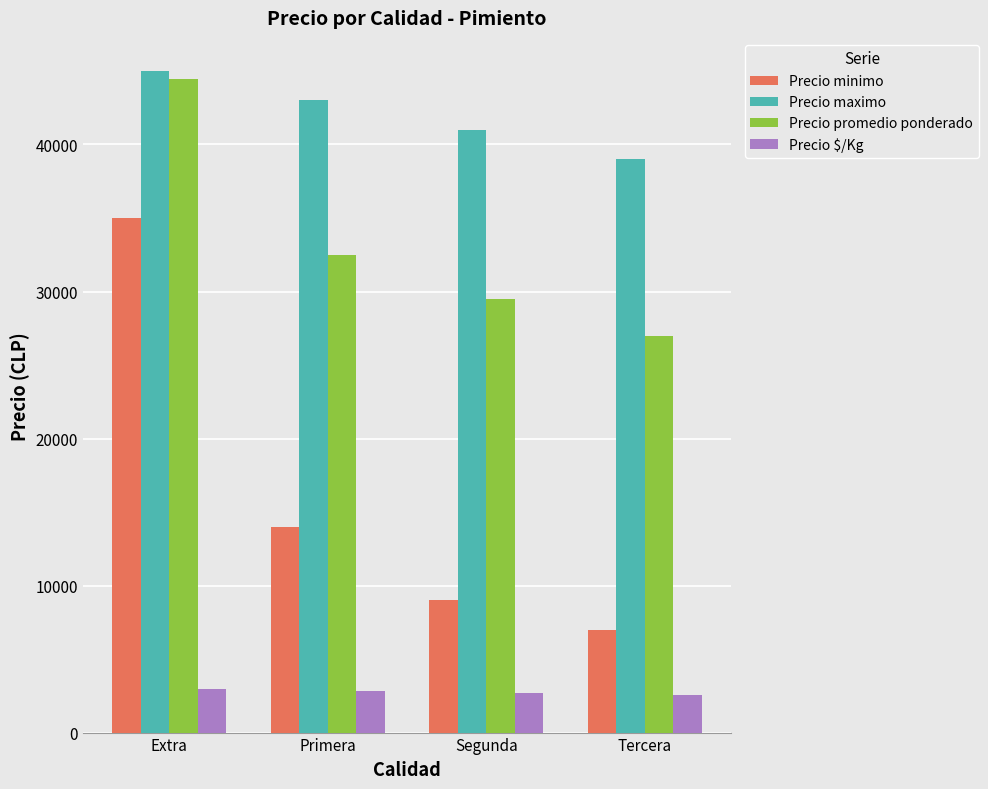

List the series in order of their peak value, lowest first.

Precio $/Kg, Precio minimo, Precio promedio ponderado, Precio maximo